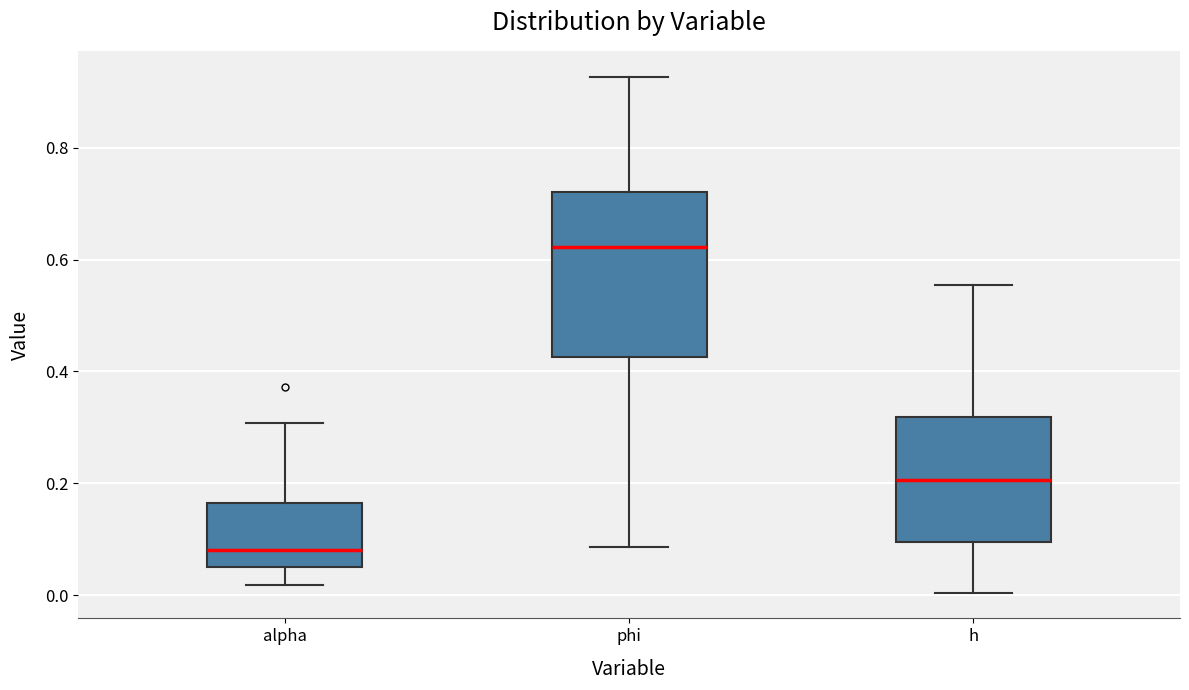

Where is the lower edge of the box for alpha on the y-axis? The values are not printed on the chart, so give them approximately, as read against the axis.

0.06